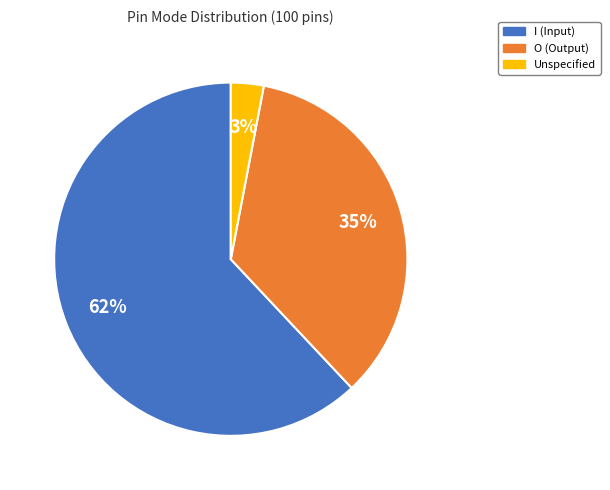

Which category has the biggest portion of the pie?

I (Input)